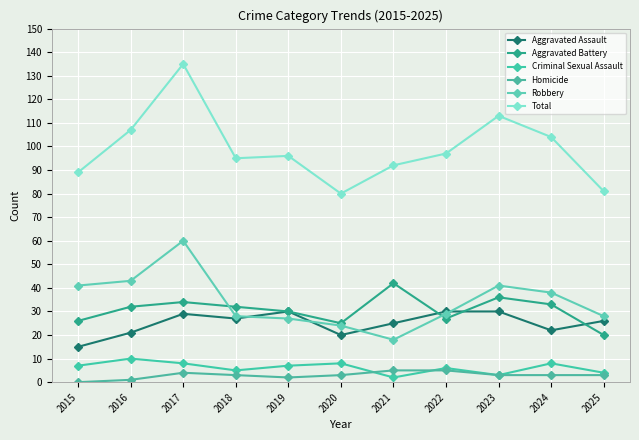

Is the value of Total at 2024 greater than the value of Criminal Sexual Assault at 2017?

Yes